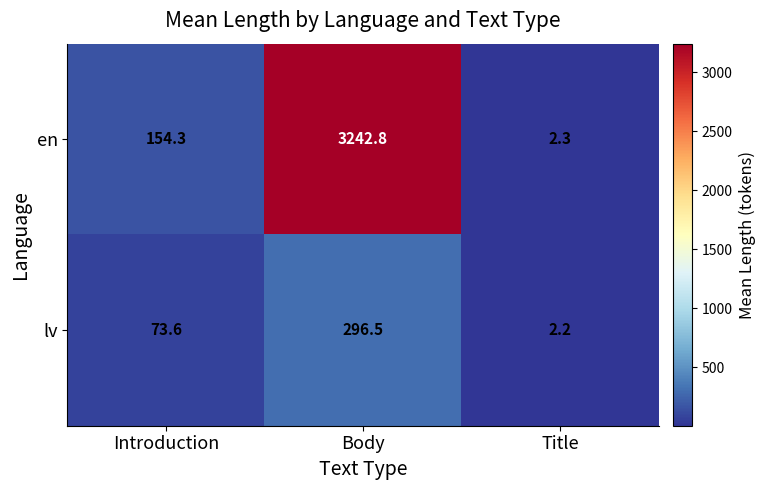

The en series shows 2.3 at Title. True or false?

True